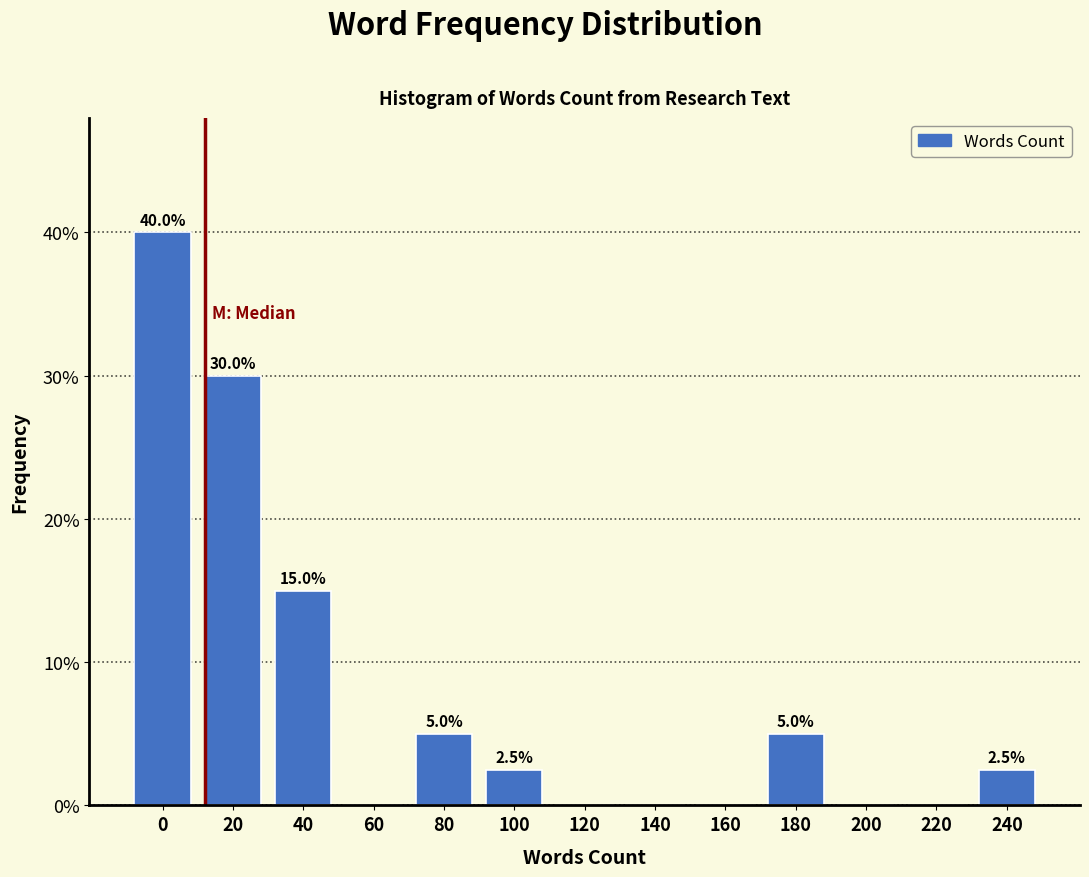

Reading left to right, extract all data points from this chart.

0=40.0	20=30.0	40=15.0	60=0.0	80=5.0	100=2.5	120=0.0	140=0.0	160=0.0	180=5.0	200=0.0	220=0.0	240=2.5